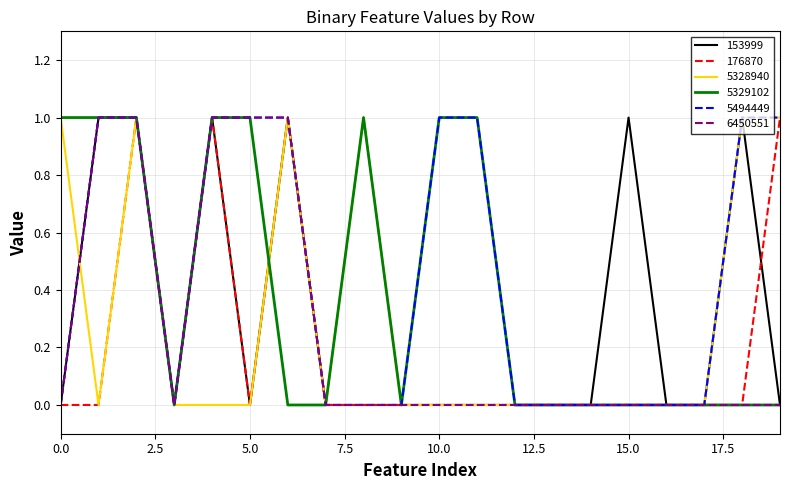

What is the sum of all 5494449 values?

9